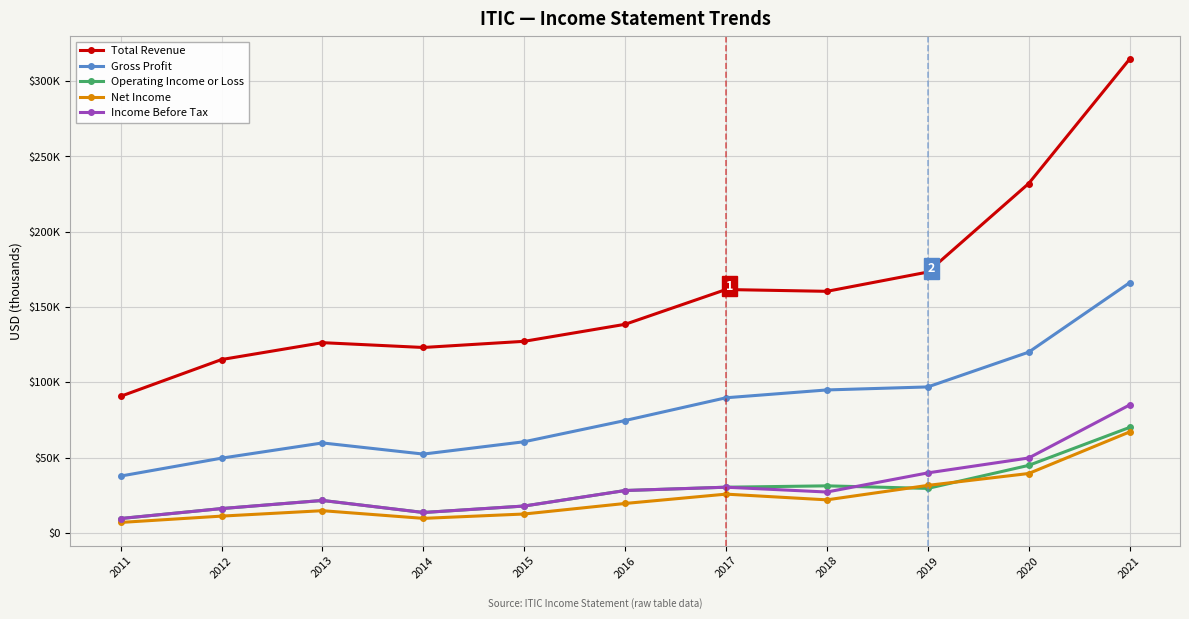

What is the approximate value of Operating Income or Loss at 2011, to the nearest 100?

9500